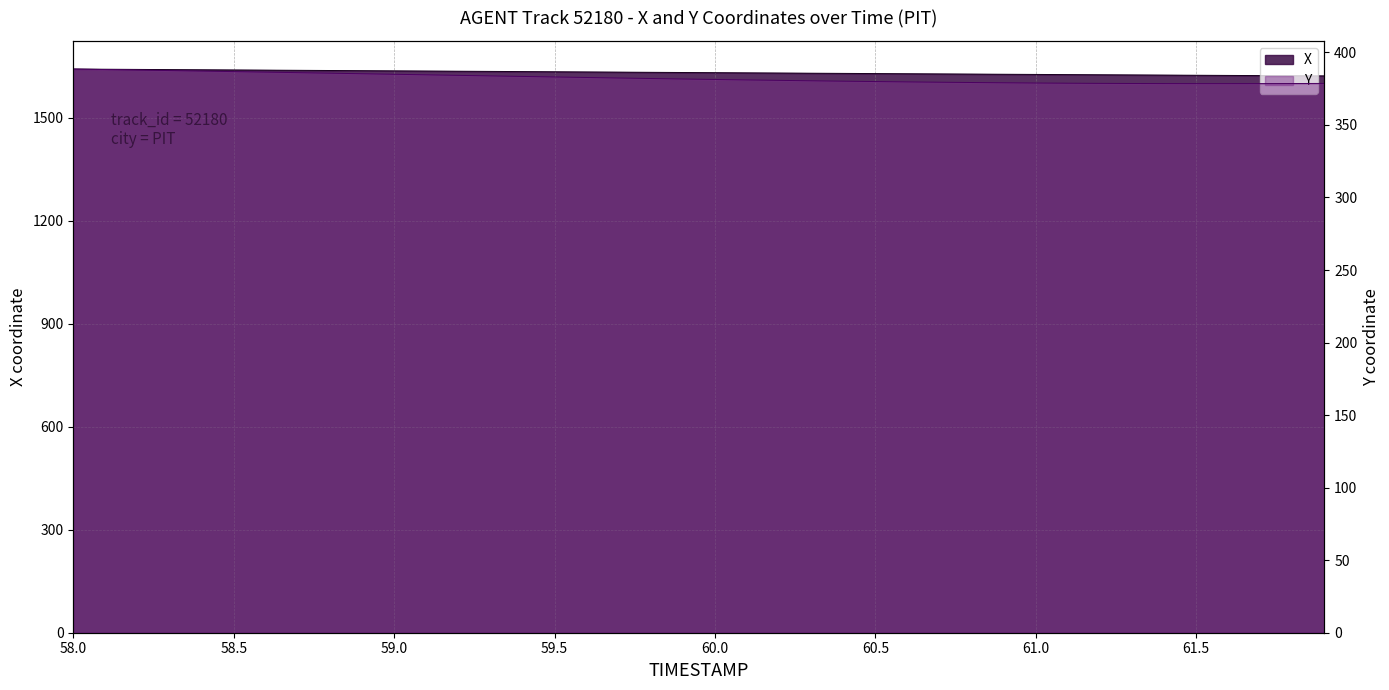

How many lines are shown in the chart?

2